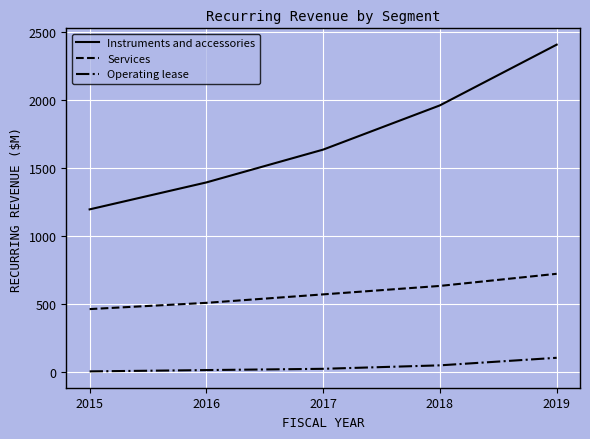

The Instruments and accessories series shows 3785.0 at 2019. True or false?

False